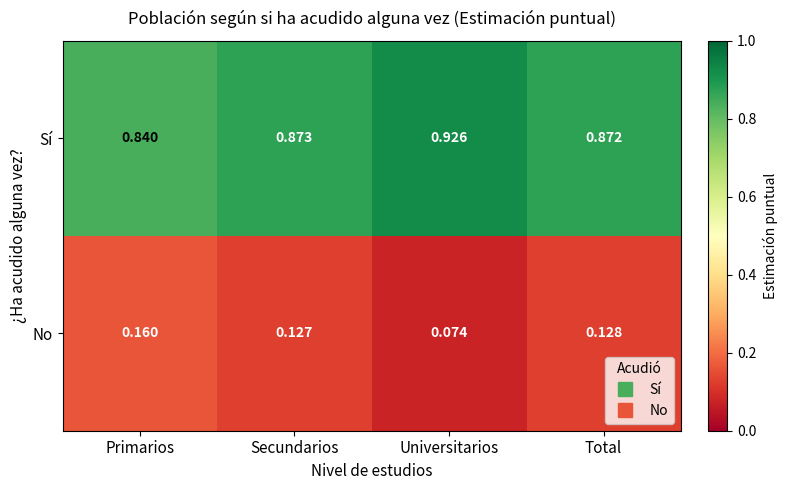

Is the value of No at Primarios greater than the value of Sí at Secundarios?

No